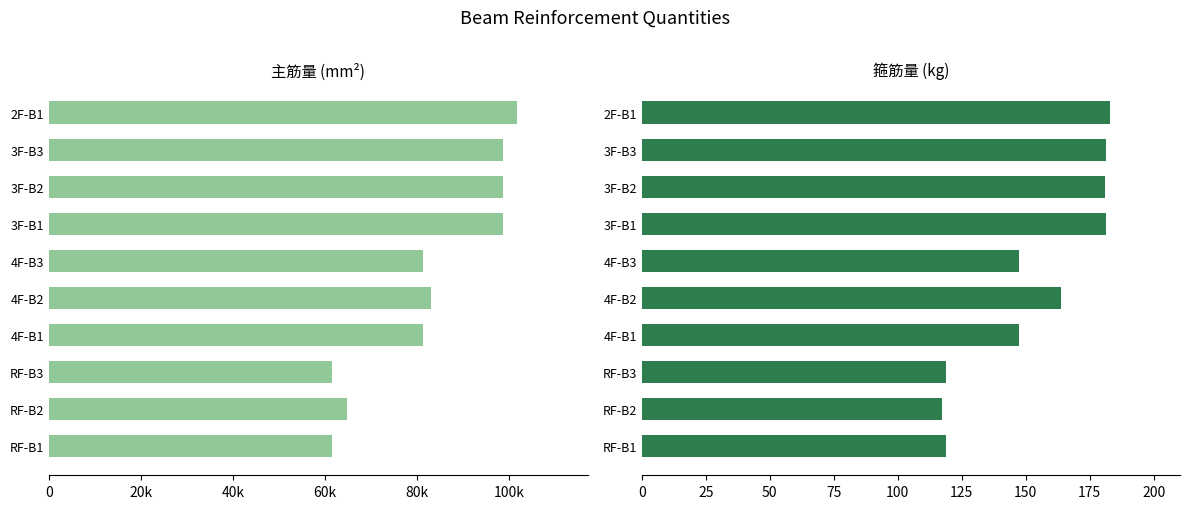

What is the sum of all 箍筋量 values?

1541.1